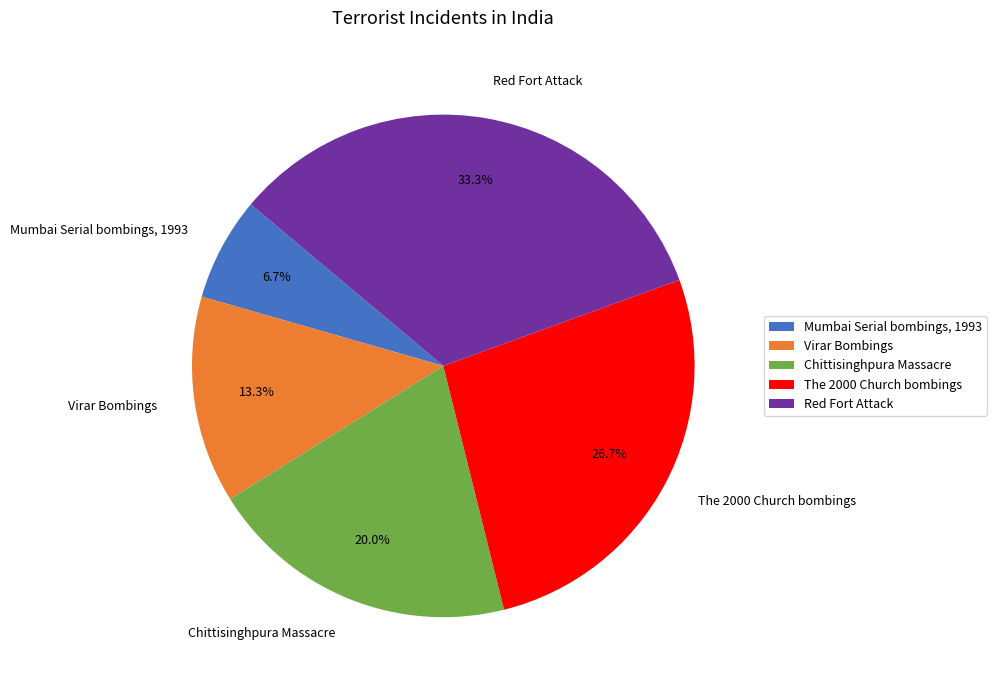

Which has a higher value, The 2000 Church bombings or Virar Bombings?

The 2000 Church bombings